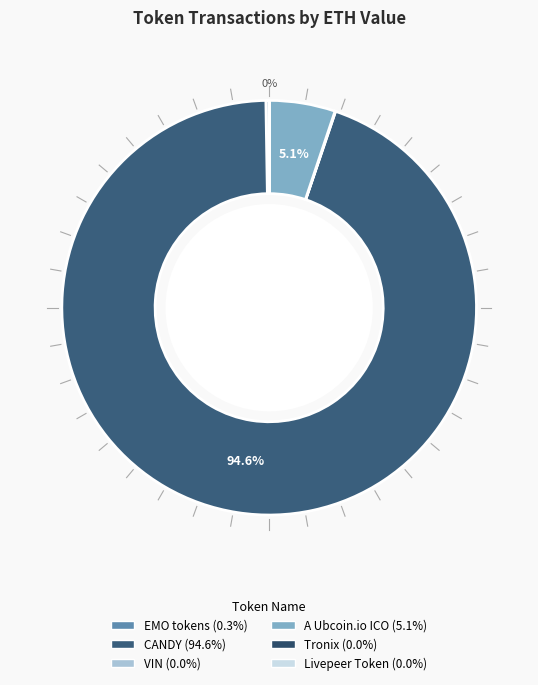

What is the change in value from VIN to A Ubcoin.io ICO?

+992.2